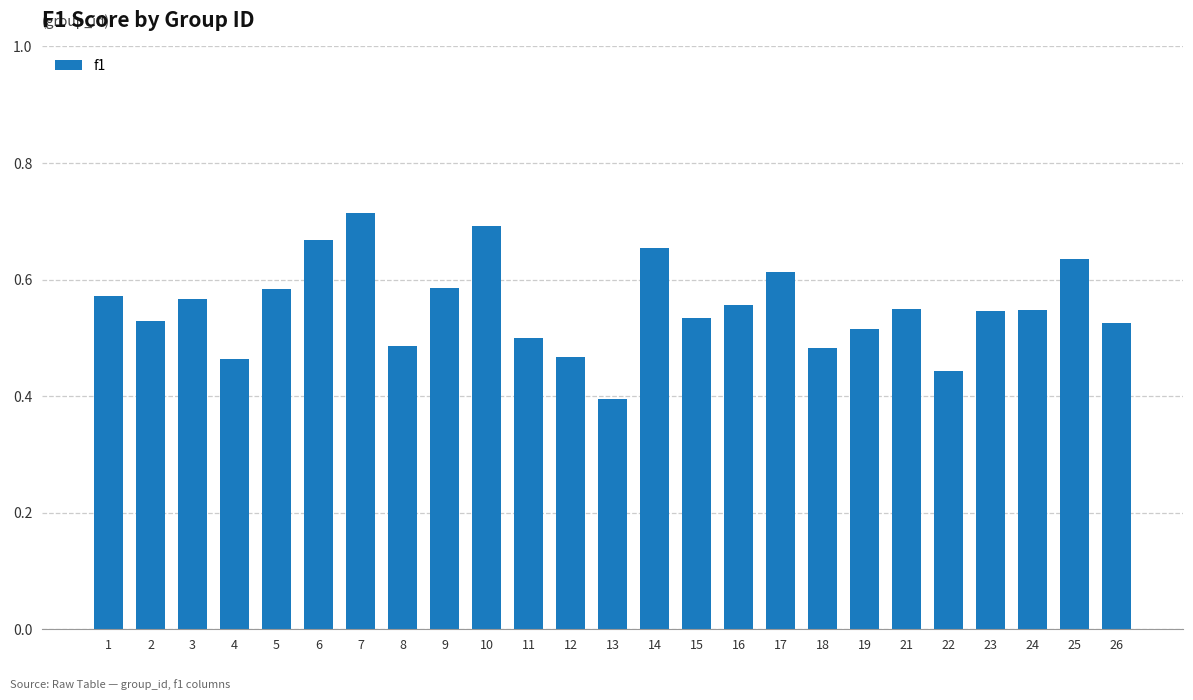

How many values are between 0 and 1?

25